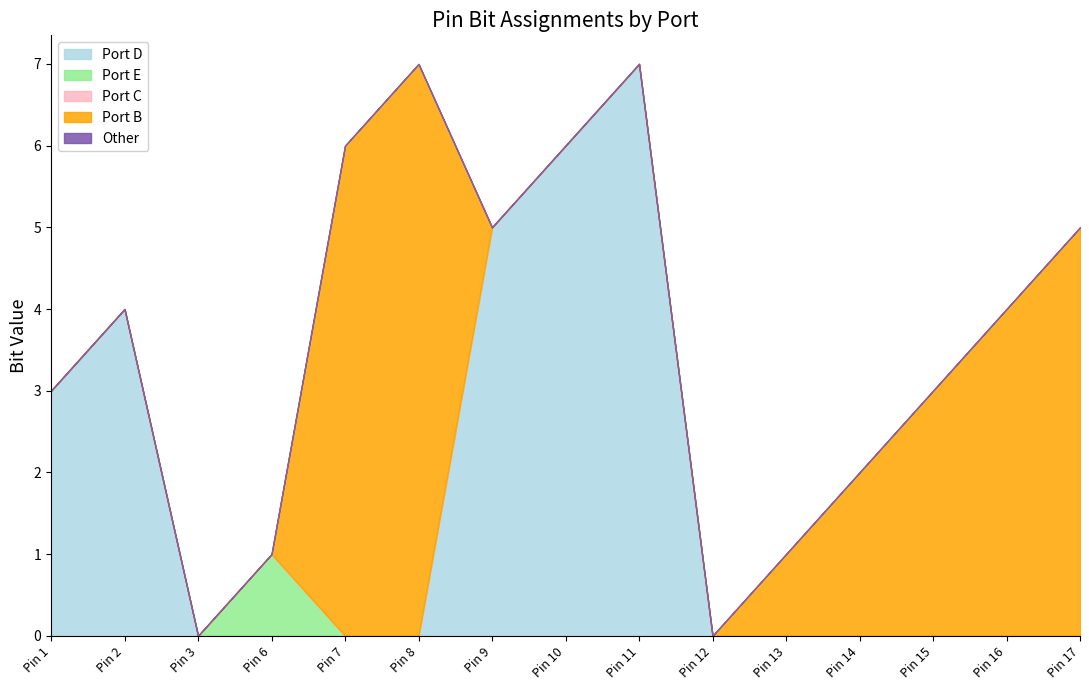

True or false: Port E and Port C cross at least once.

False